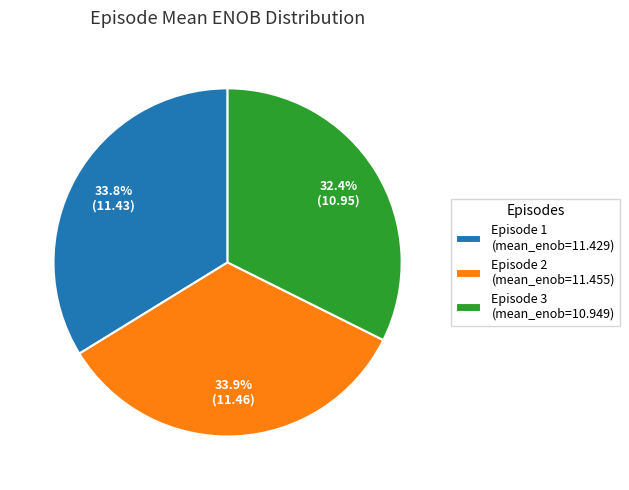

What is the ratio of the value at Episode 2 (mean_enob=11.455) to the value at Episode 1 (mean_enob=11.429)?

1.0